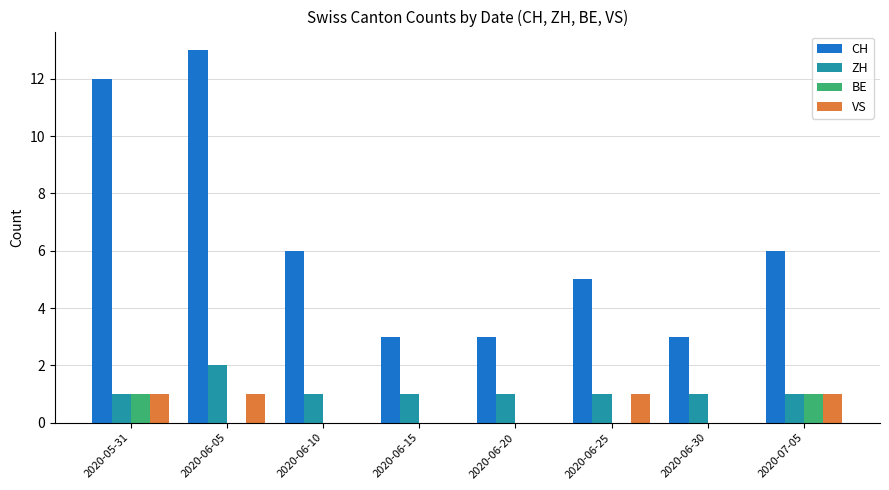

Between 2020-06-10 and 2020-06-15, which series saw the biggest shift?

CH